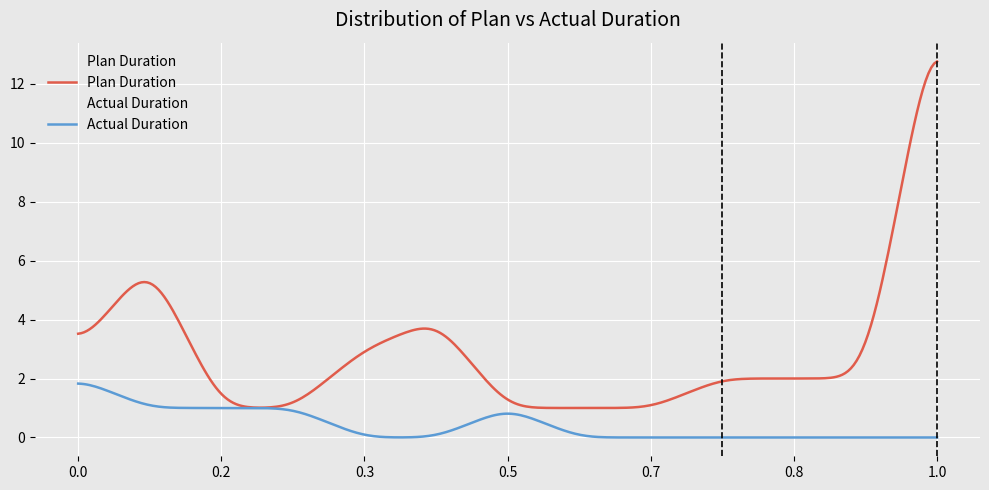

Which series has the largest total across all categories?

Plan Duration